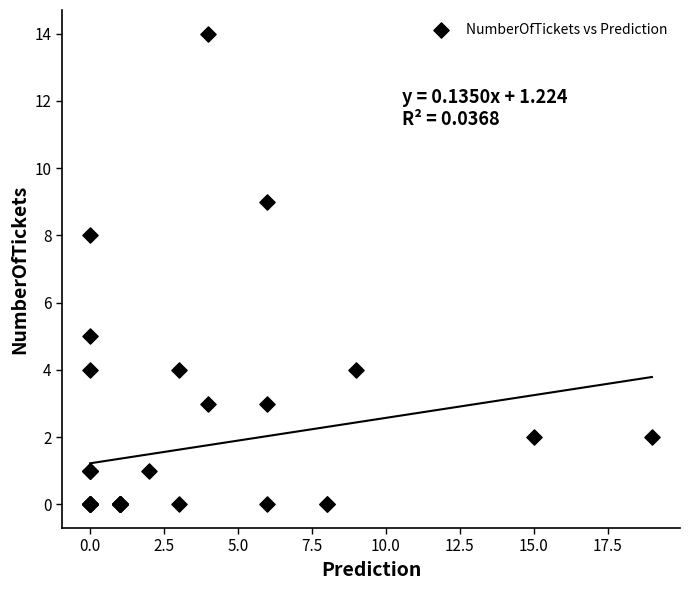

What Y value in the scatter plot is closest to 7?

8